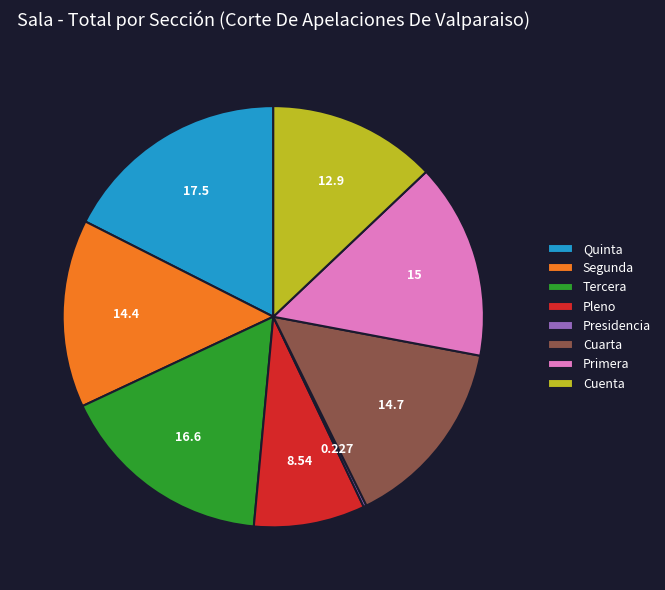

Is there a majority slice in this chart?

No